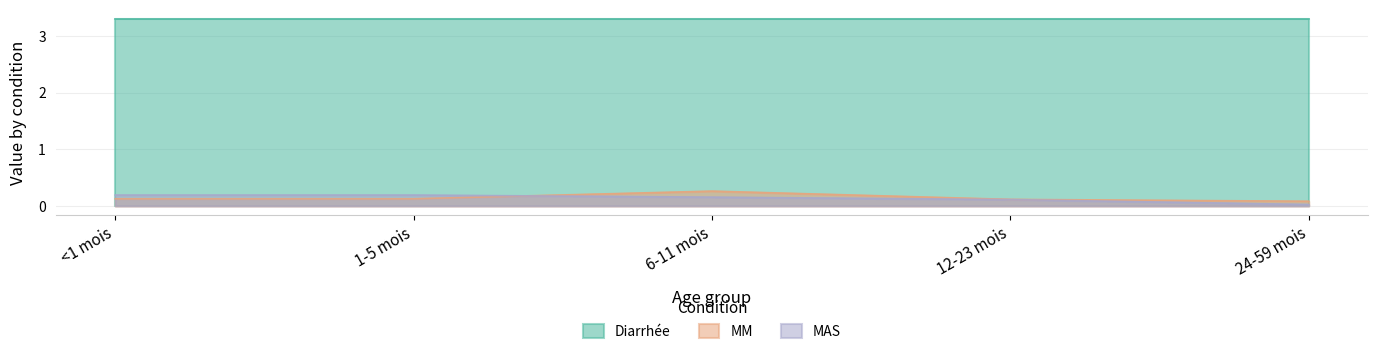

The MM series shows 0.0 at 12-23 mois. True or false?

False